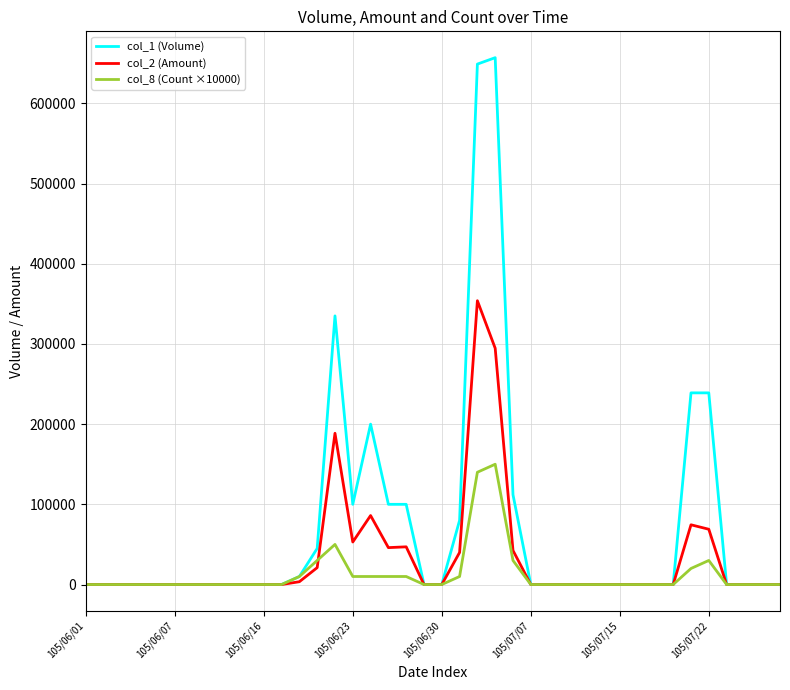

Which series has the widest spread of values?

col_1 (Volume)